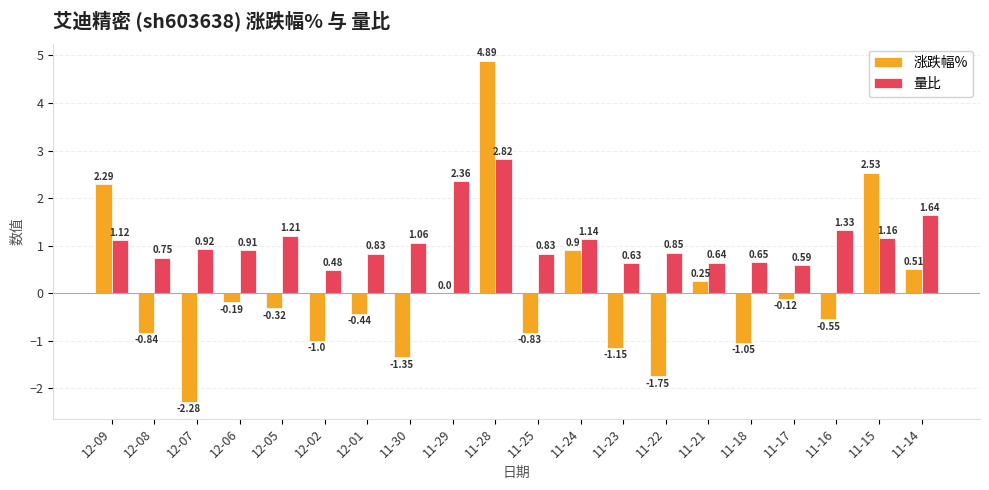

How many categories are shown in the chart?

20